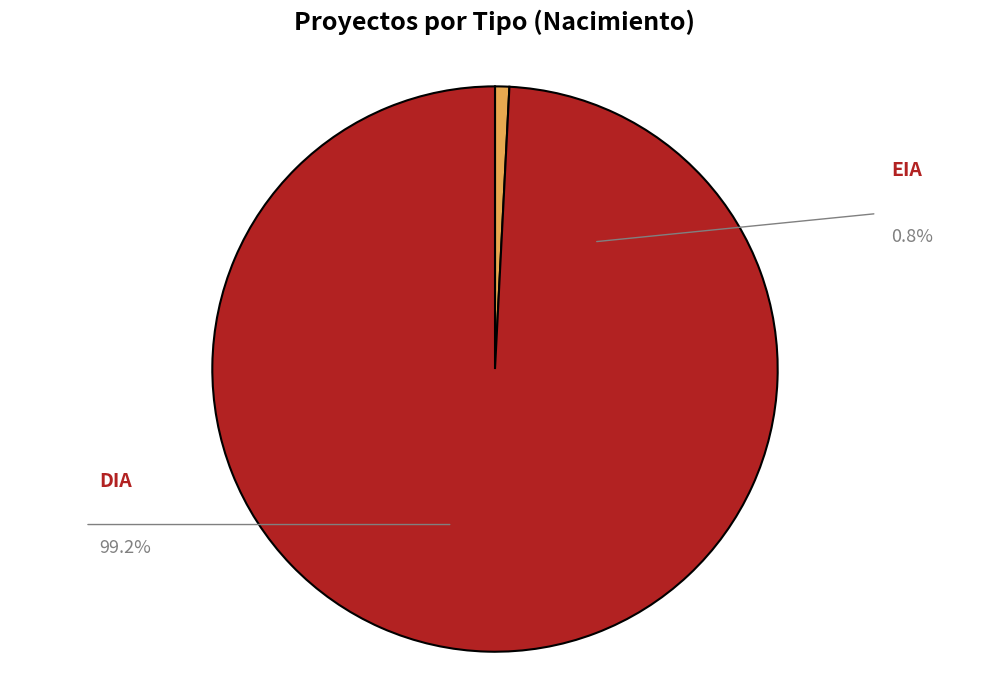

The EIA slice represents 10% of the pie. True or false?

False